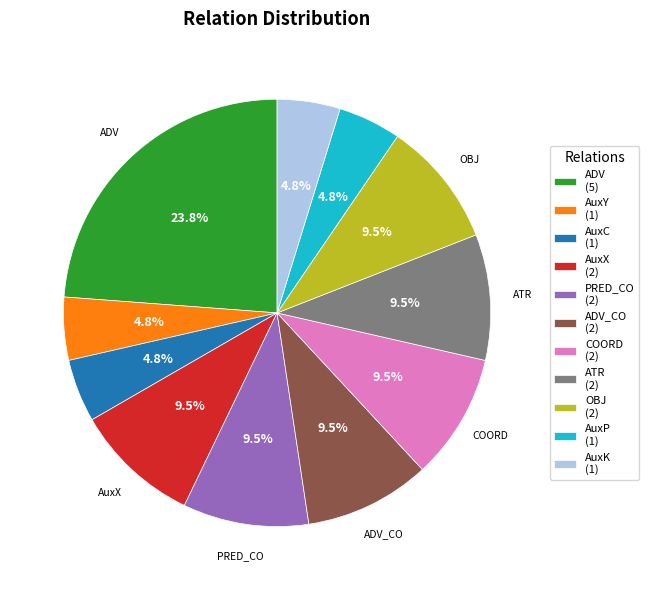

Does any single category account for the majority?

No